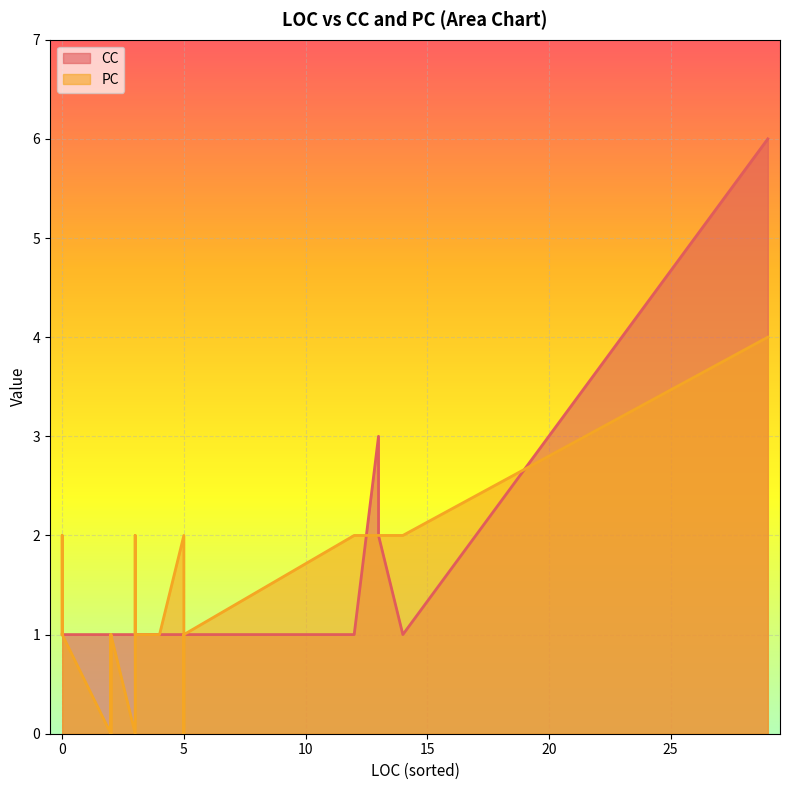

What is the difference between the maximum and second lowest values in the CC series?

5